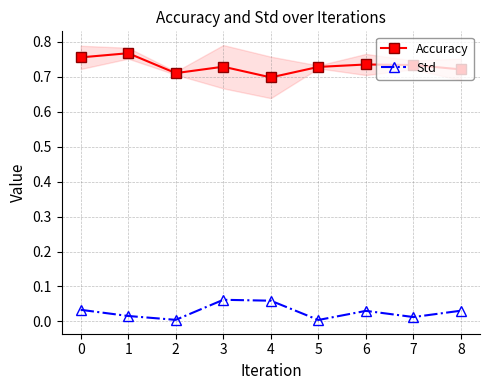

What is the average value of the Accuracy series?

0.7